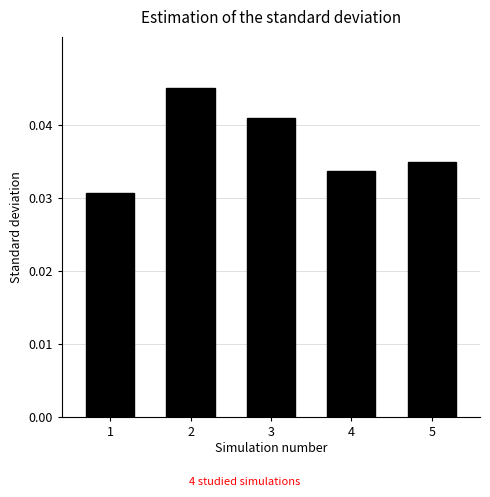

Between 1 and 4, which is larger?

4